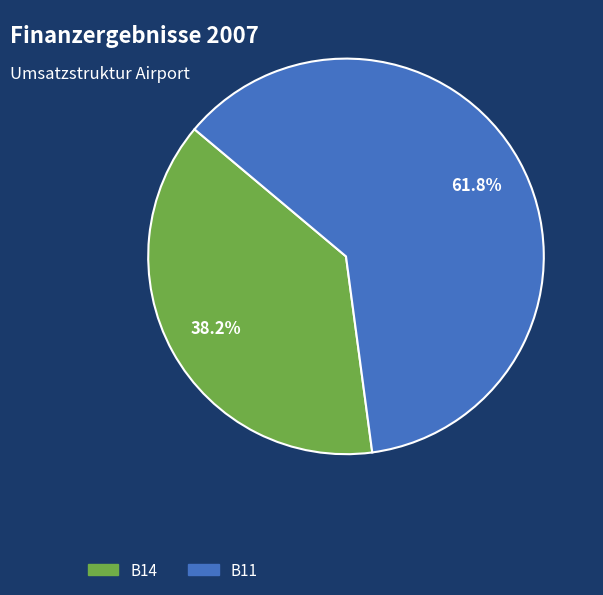

Does any single category account for the majority?

Yes